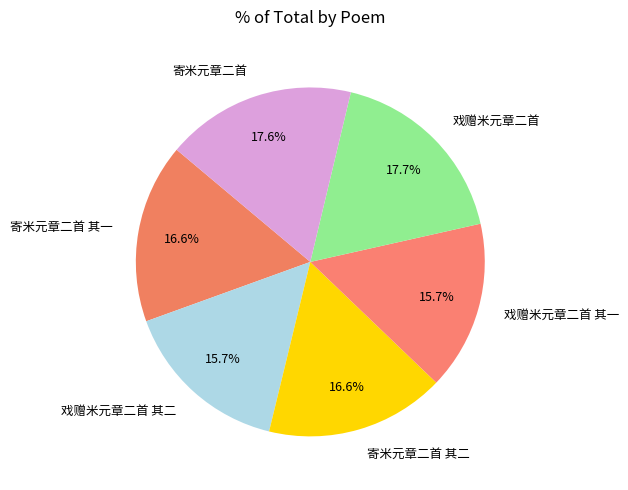

The 寄米元章二首 slice represents 18% of the pie. True or false?

True